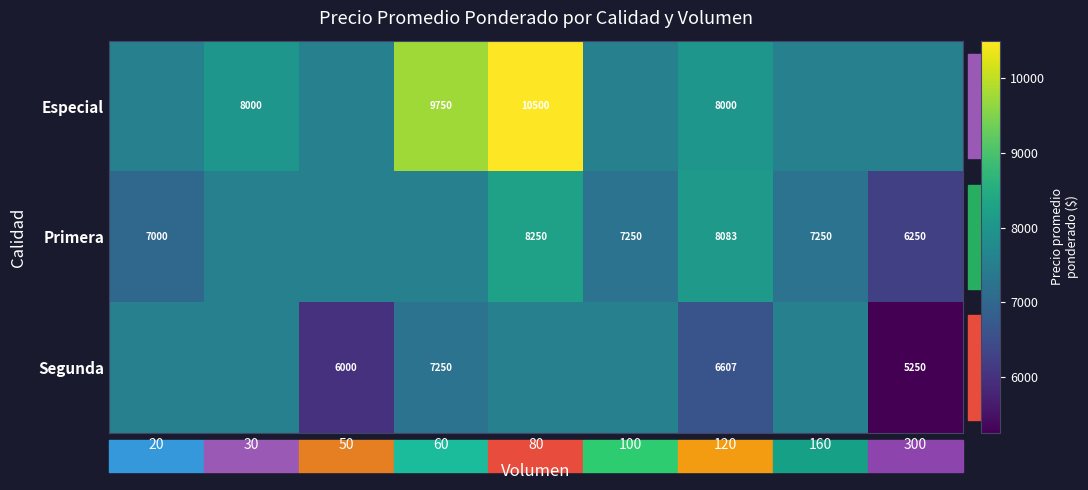

What is the sum of the Primera values at 60 and 100?

14781.4